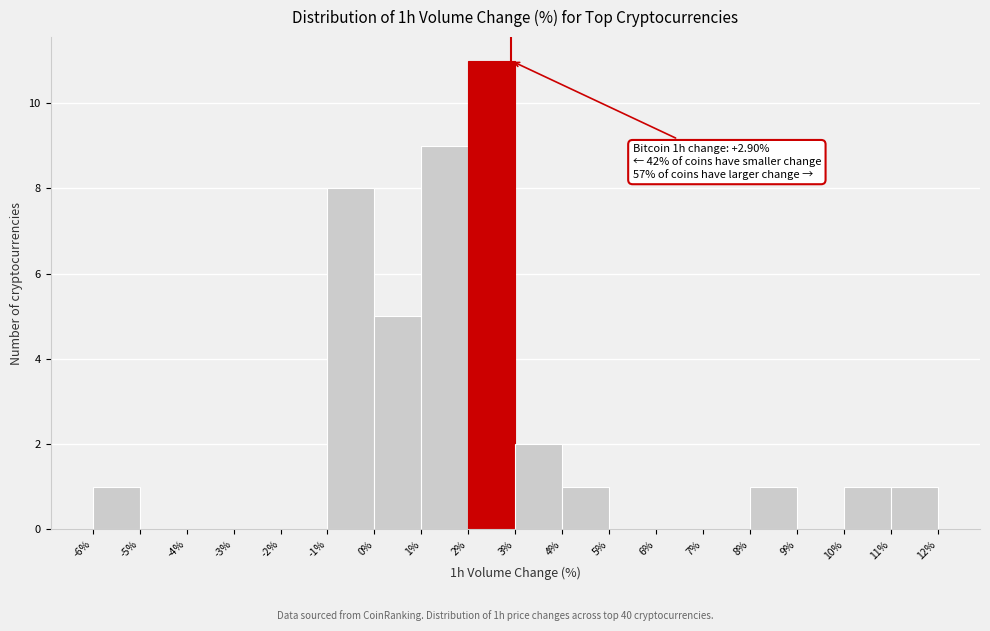

Which range on the x-axis has the tallest bar?

2% to 3%